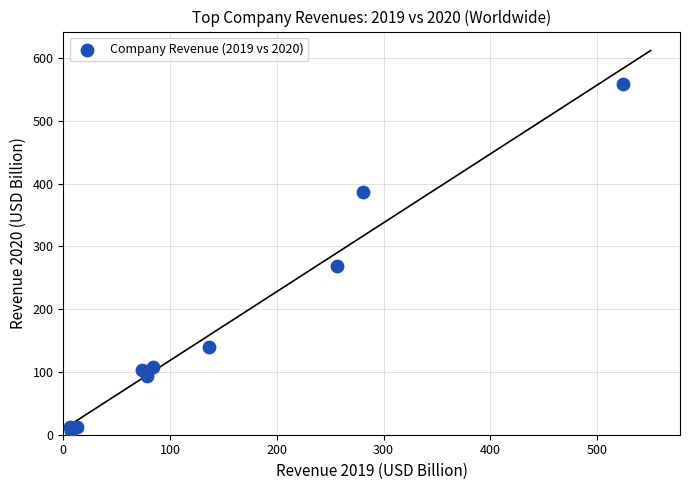

What Y value in the scatter plot is closest to 282?

268.7